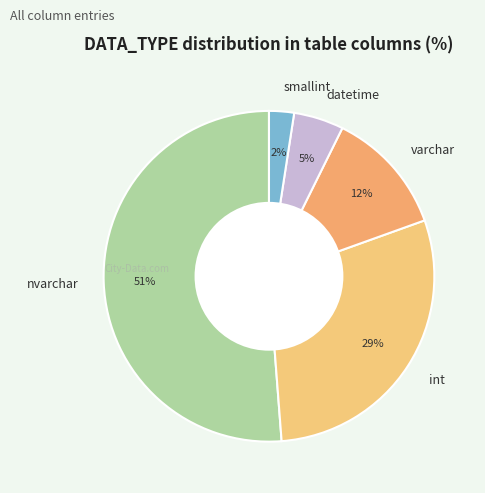

What percentage is the smallint slice, to the nearest percent?

2%